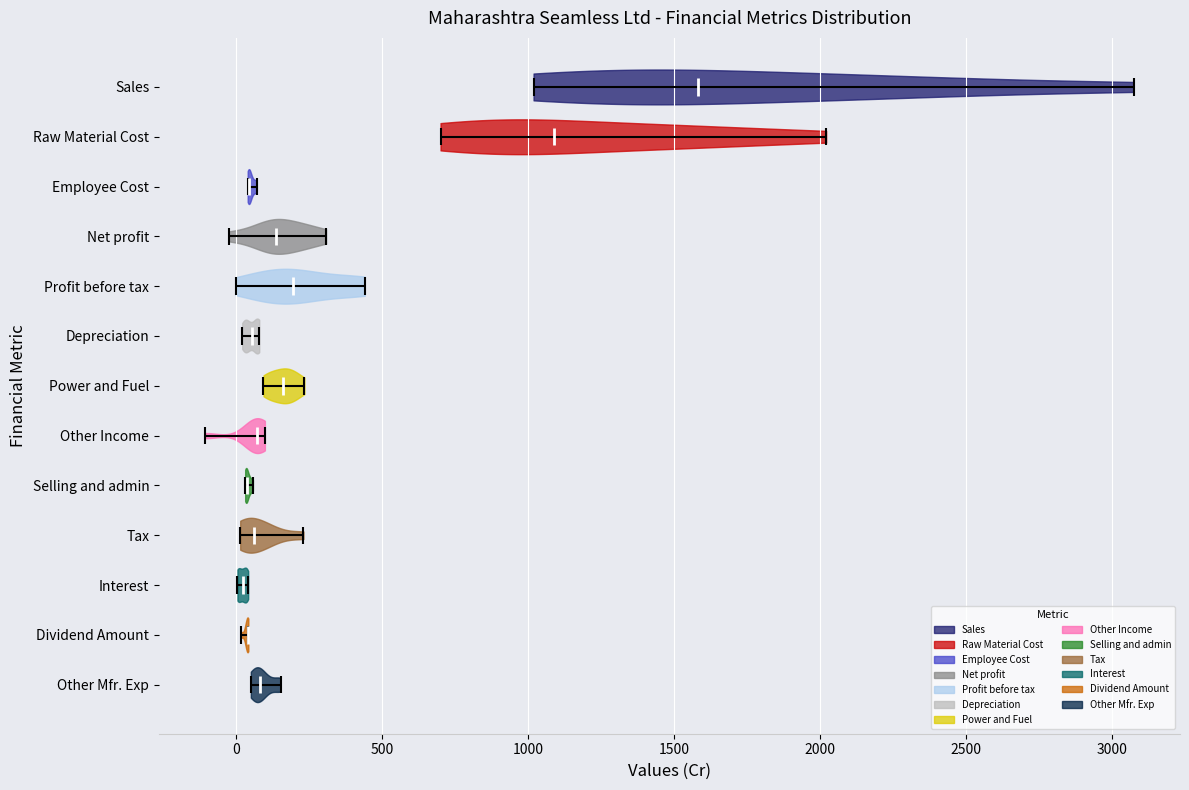

Reading bottom to top, read every violin against the x-axis: where its median line is, and the lowest and highest points it reaches. The values are not printed on the chart, so give them approximately, as read against the axis.

Other Mfr. Exp: median line 100, lowest point 50, highest point 150
Dividend Amount: median line 50, lowest point 0, highest point 50
Interest: median line 0, lowest point 0, highest point 50
Tax: median line 50, lowest point 0, highest point 250
Selling and admin: median line 50, lowest point 50, highest point 50
Other Income: median line 50, lowest point -100, highest point 100
Power and Fuel: median line 150, lowest point 100, highest point 250
Depreciation: median line 50, lowest point 0, highest point 100
Profit before tax: median line 200, lowest point 0, highest point 450
Net profit: median line 150, lowest point 0, highest point 300
Employee Cost: median line 50, lowest point 50, highest point 50
Raw Material Cost: median line 1100, lowest point 700, highest point 2000
Sales: median line 1600, lowest point 1000, highest point 3050